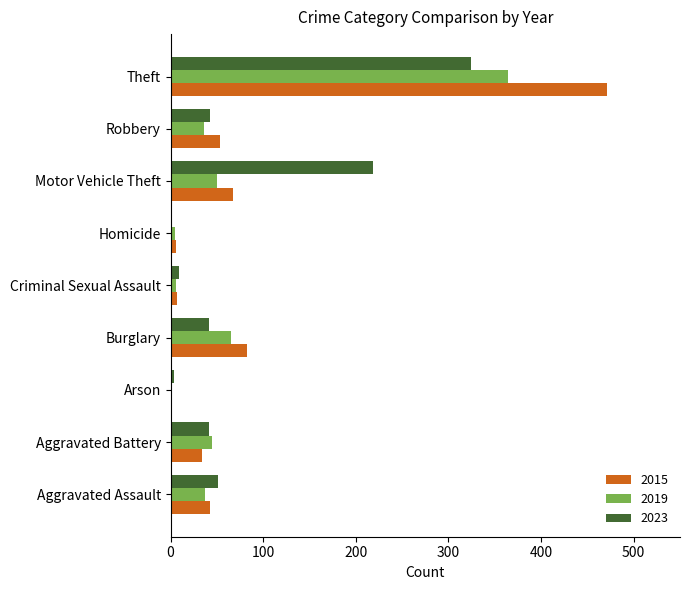

Is it true that 2015 equals 67 at Motor Vehicle Theft?

True